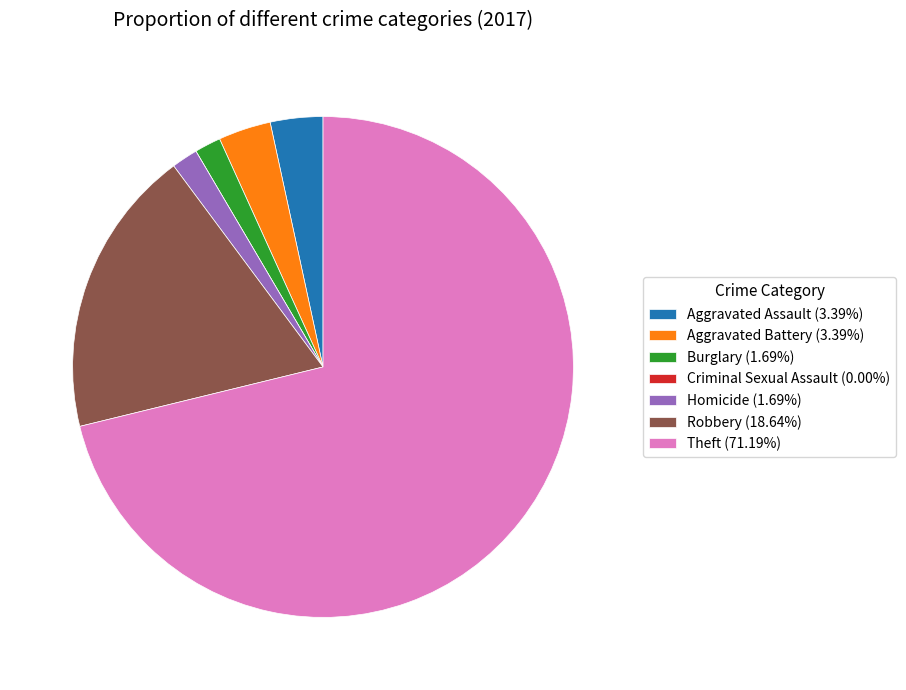

Does any single category account for the majority?

Yes